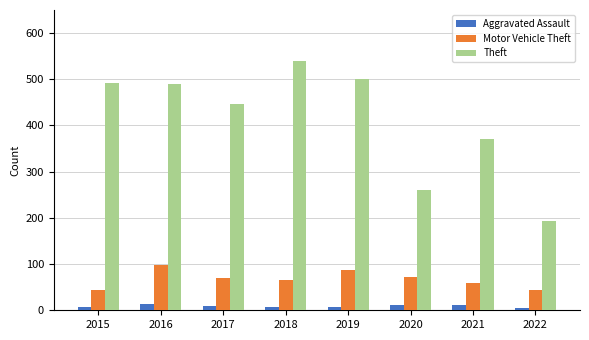

What is the greatest value displayed?

539